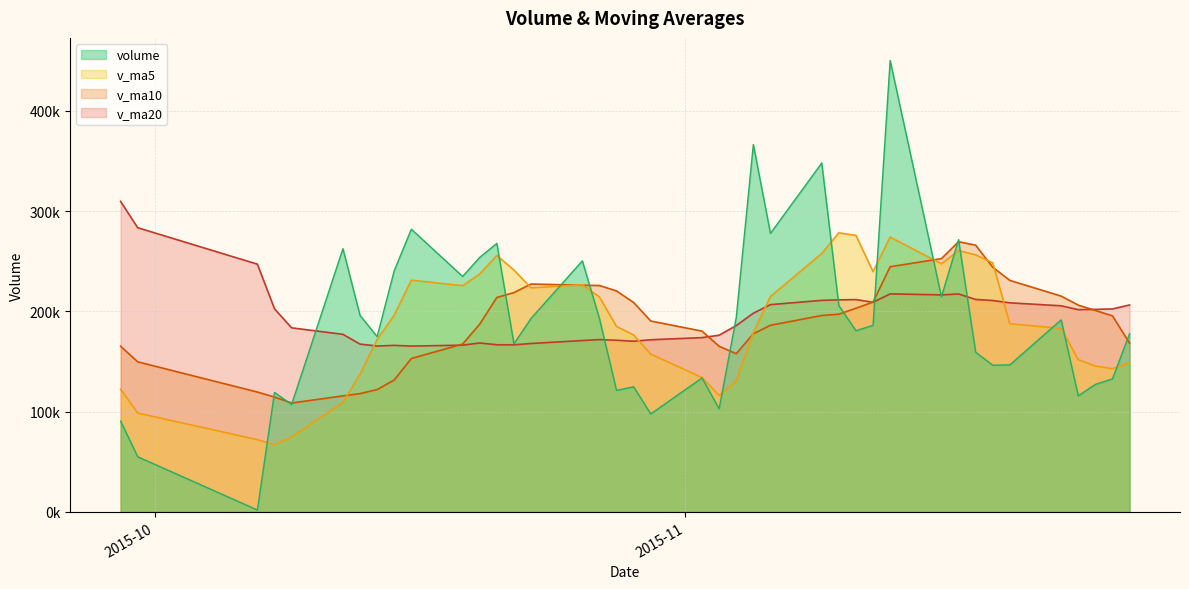

What is the sum of all volume values?

7561463.2